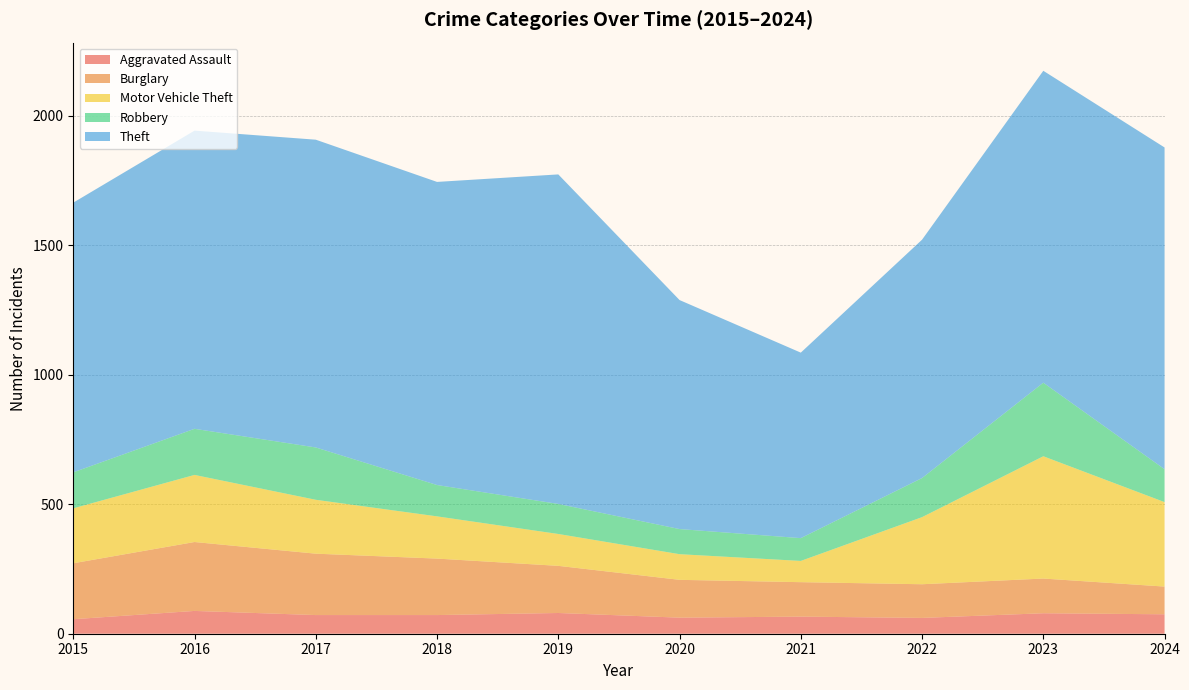

Reading right to left, list all the values displayed in this chart.

Aggravated Assault: 2024=75	2023=79	2022=61	2021=66	2020=62	2019=80	2018=72	2017=72	2016=88	2015=56
Burglary: 2024=107	2023=134	2022=130	2021=133	2020=146	2019=182	2018=218	2017=237	2016=266	2015=216
Motor Vehicle Theft: 2024=326	2023=472	2022=259	2021=82	2020=99	2019=123	2018=163	2017=208	2016=259	2015=212
Robbery: 2024=127	2023=284	2022=151	2021=88	2020=97	2019=116	2018=121	2017=202	2016=178	2015=139
Theft: 2024=1242	2023=1204	2022=920	2021=716	2020=884	2019=1272	2018=1170	2017=1188	2016=1151	2015=1041